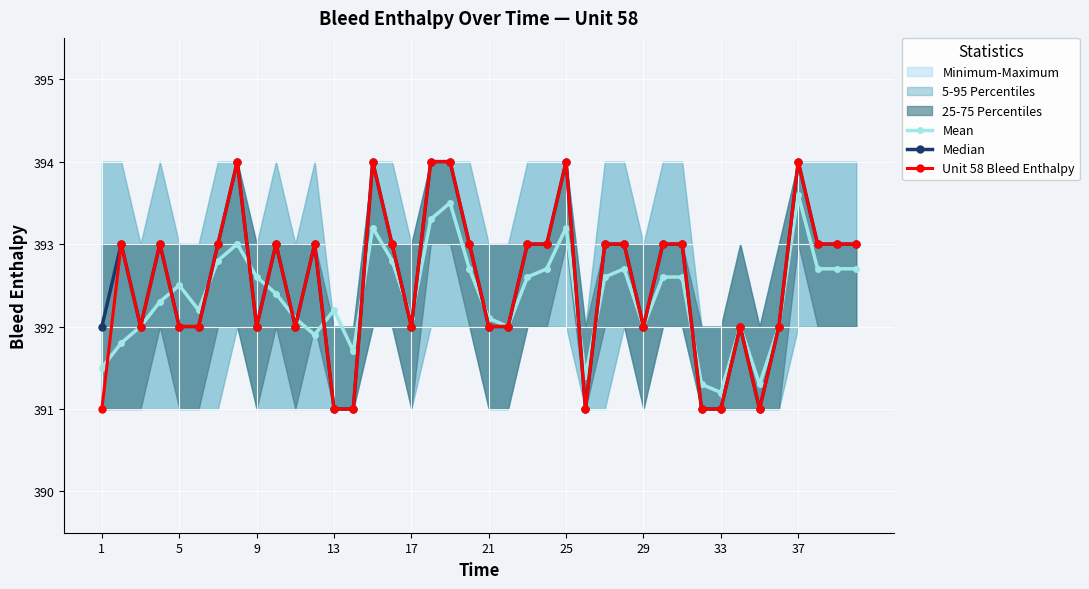

True or false: Mean has more than 2 points higher than both neighbors.

True